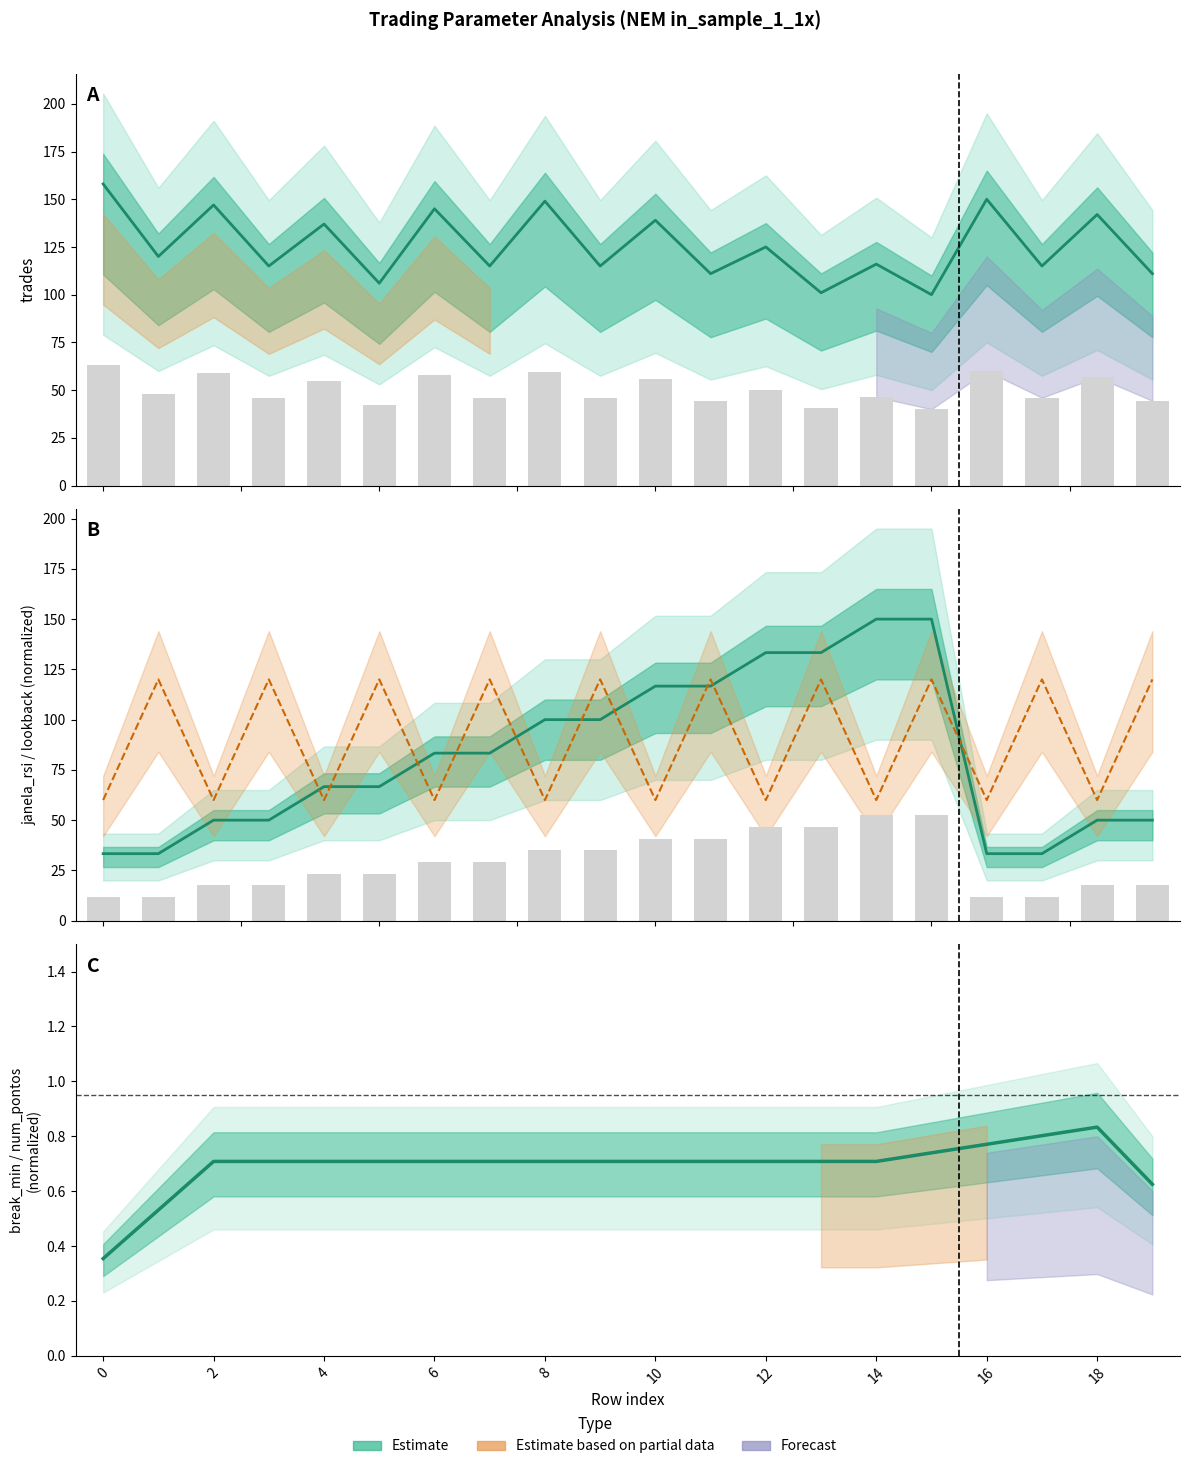

Is it true that lookback equals 37.4 at 12?

False